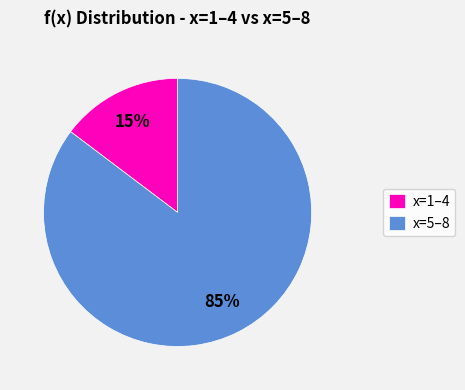

What is the majority slice?

x=5–8